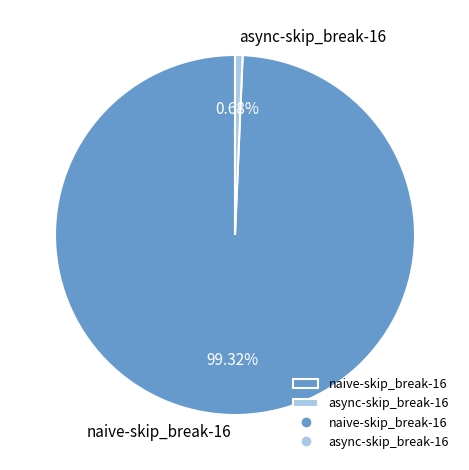

Which slice is the largest?

naive-skip_break-16